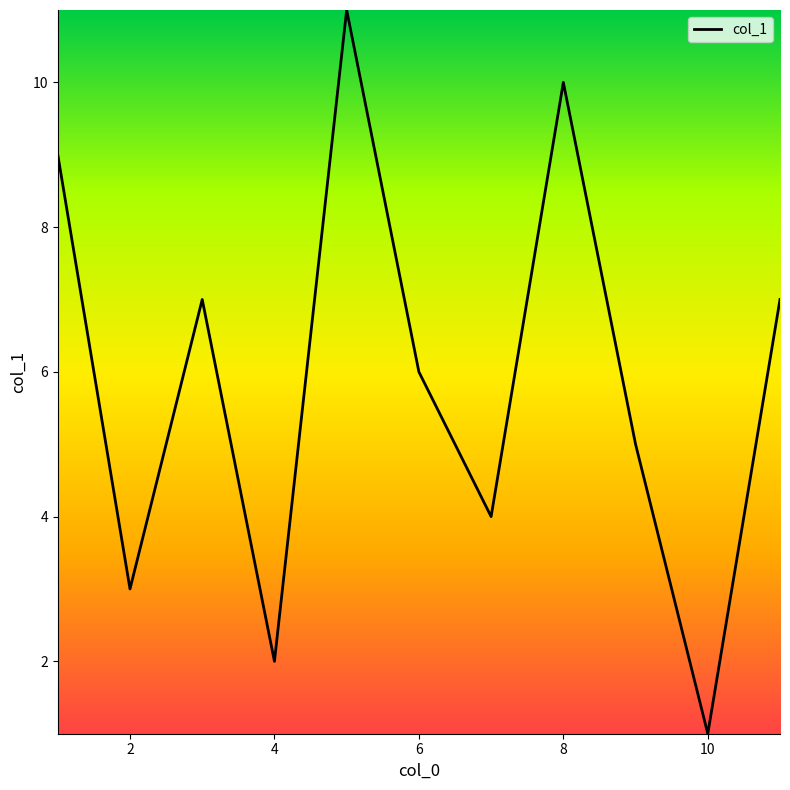

What is the greatest value displayed?

11